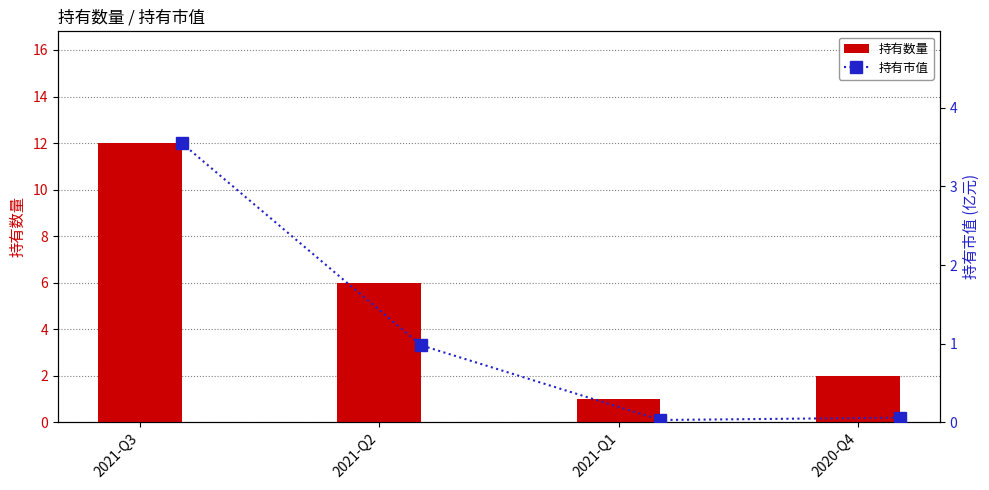

Which category has the highest value in the 持有数量 series?

2021-Q3